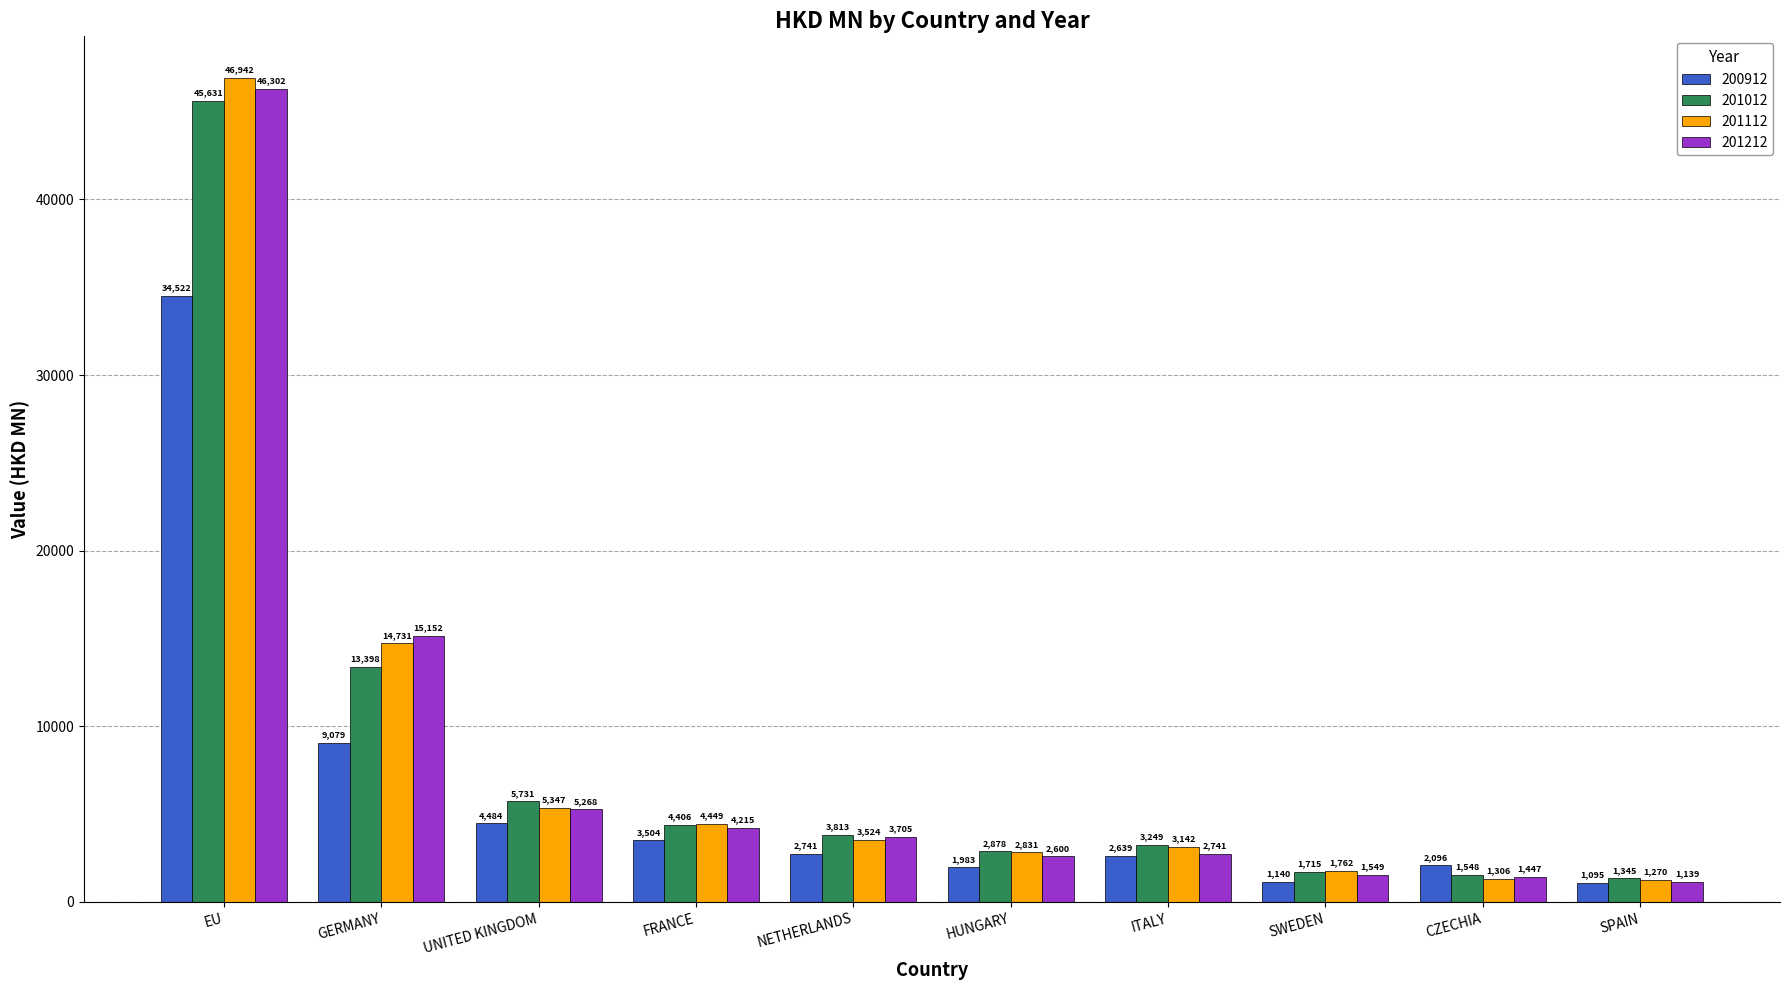

What is the minimum value for 201012?

1345.1